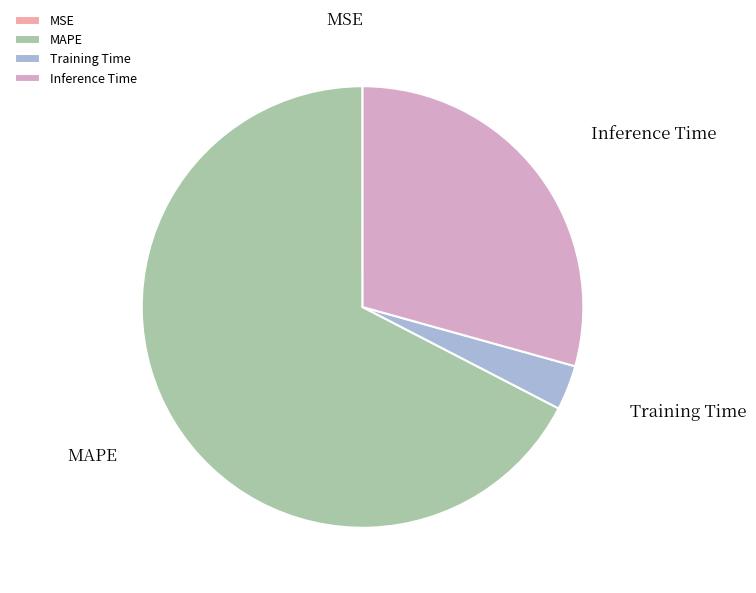

Does Inference Time account for over 50% of the chart?

No